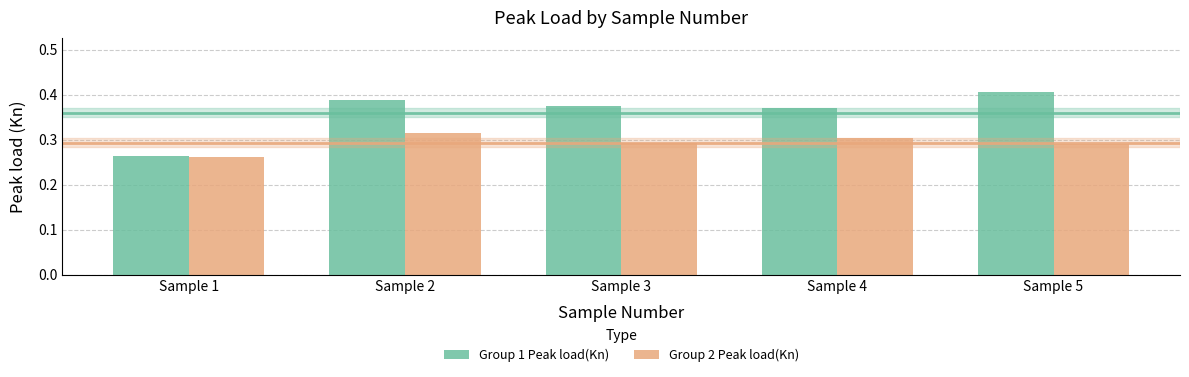

How many categories are shown in the chart?

5